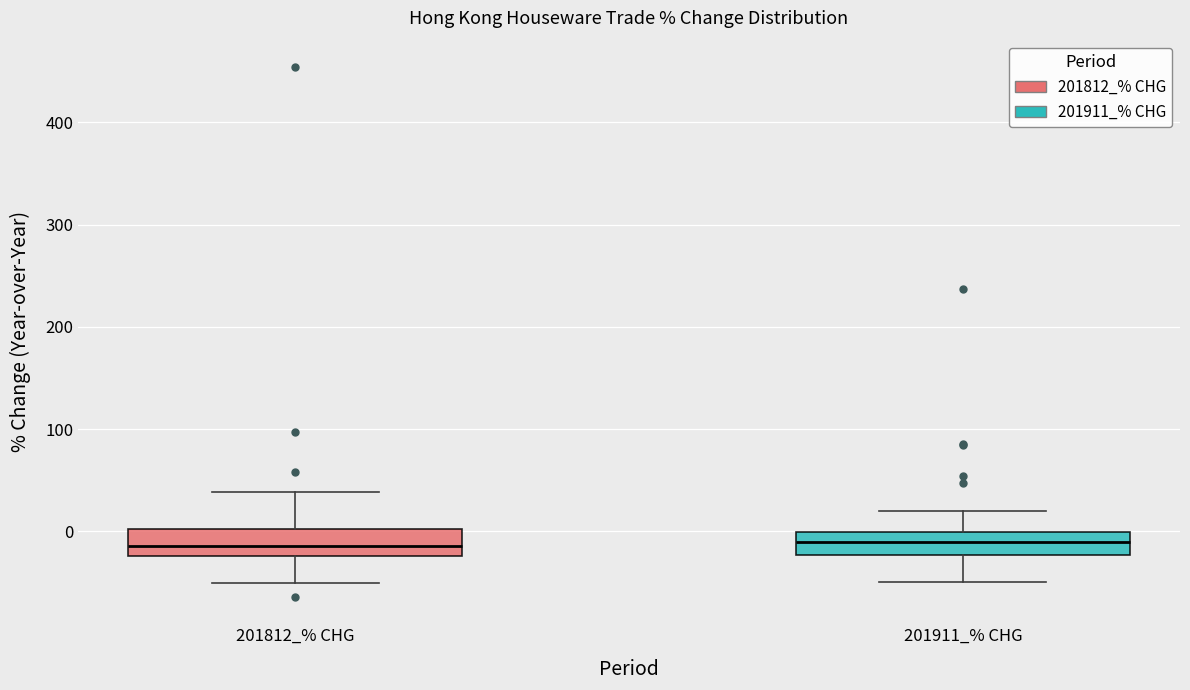

Where is the upper edge of the box for 201812_% CHG on the y-axis? The values are not printed on the chart, so give them approximately, as read against the axis.

0